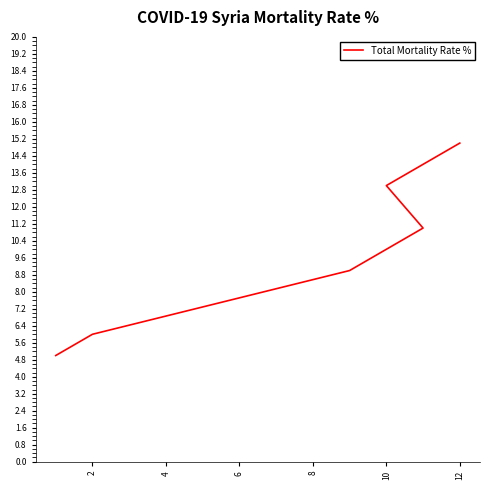

Count the values in the range 6 to 13.

4